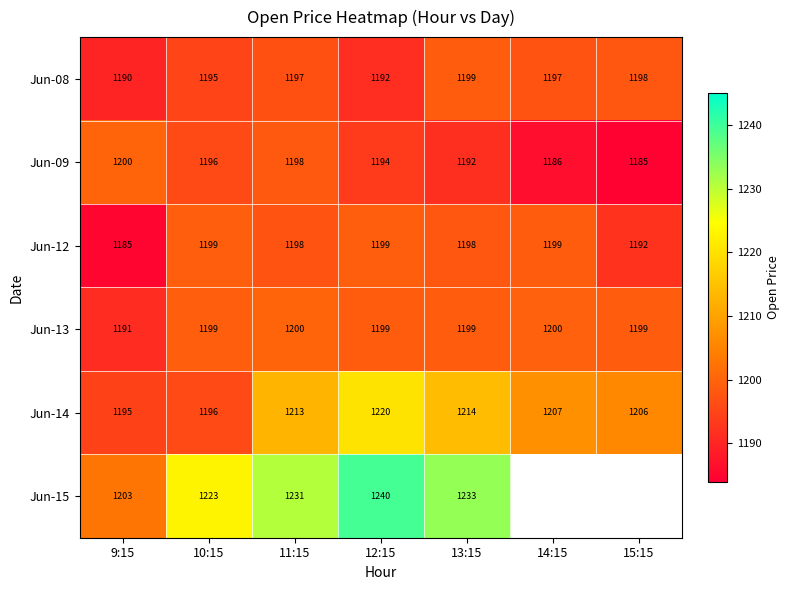

Is the value of Jun-12 at 10:15 greater than the value of Jun-09 at 11:15?

Yes